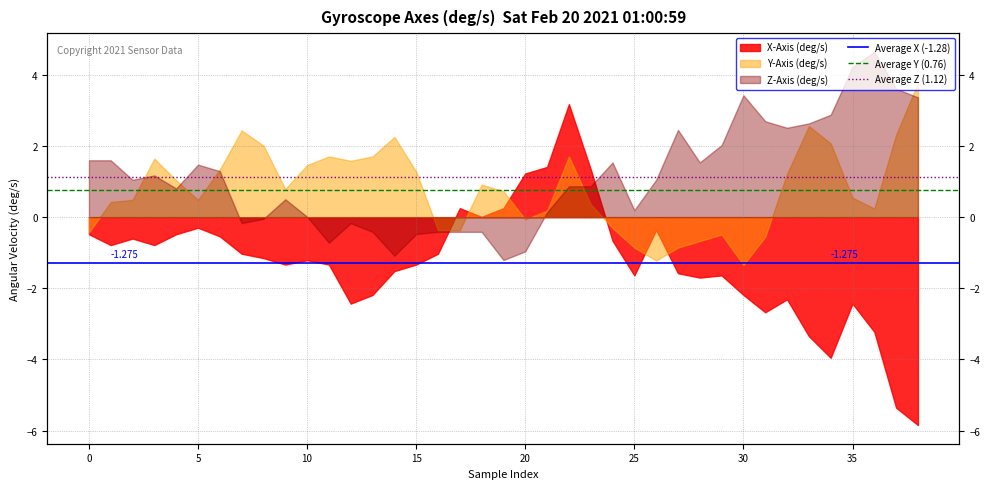

Is it true that Average Y (0.76) equals 1.2 at 0?

False